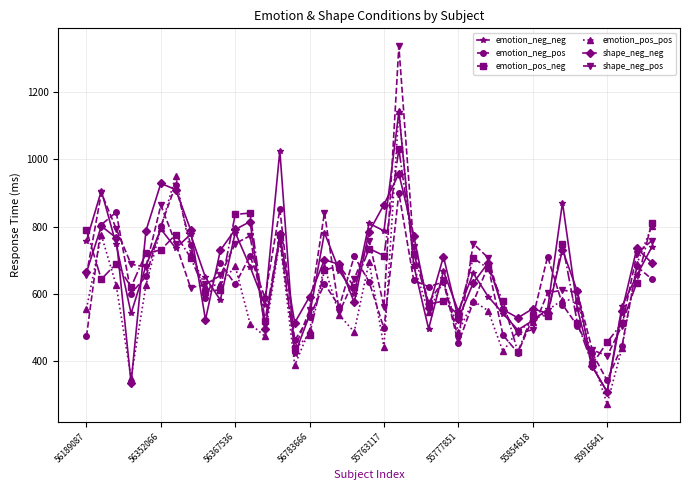

What is the value of the shape_neg_neg point at the 3rd from the left?

766.6